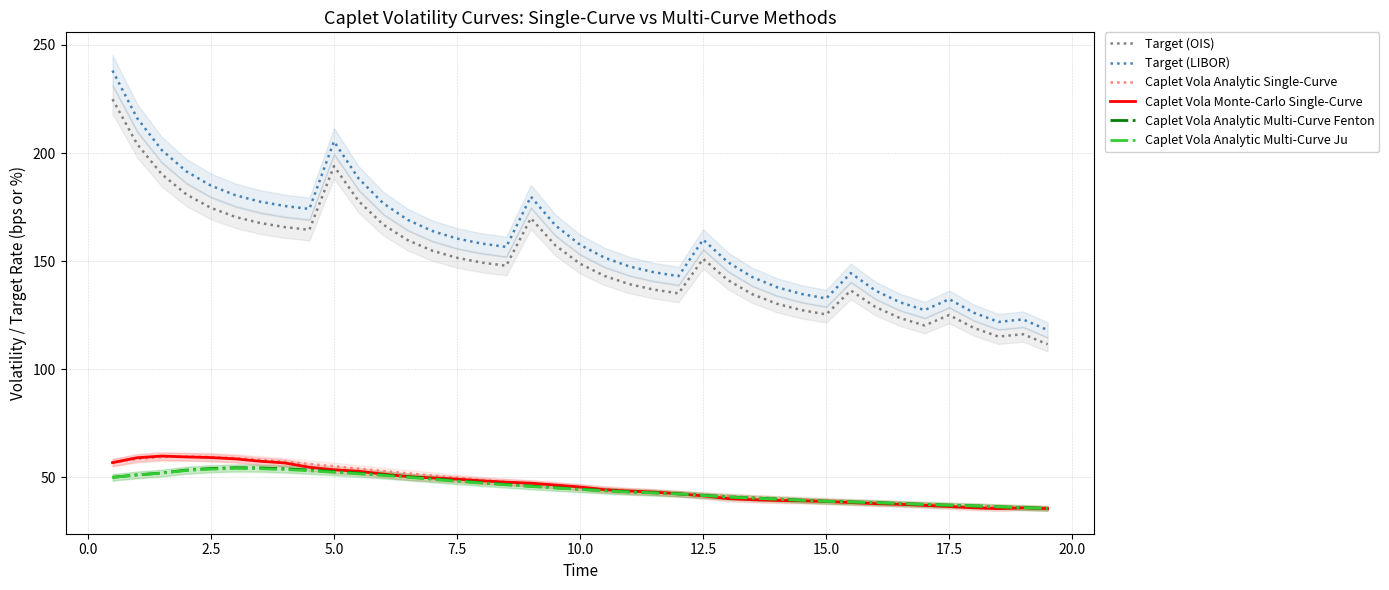

How many lines are shown in the chart?

6